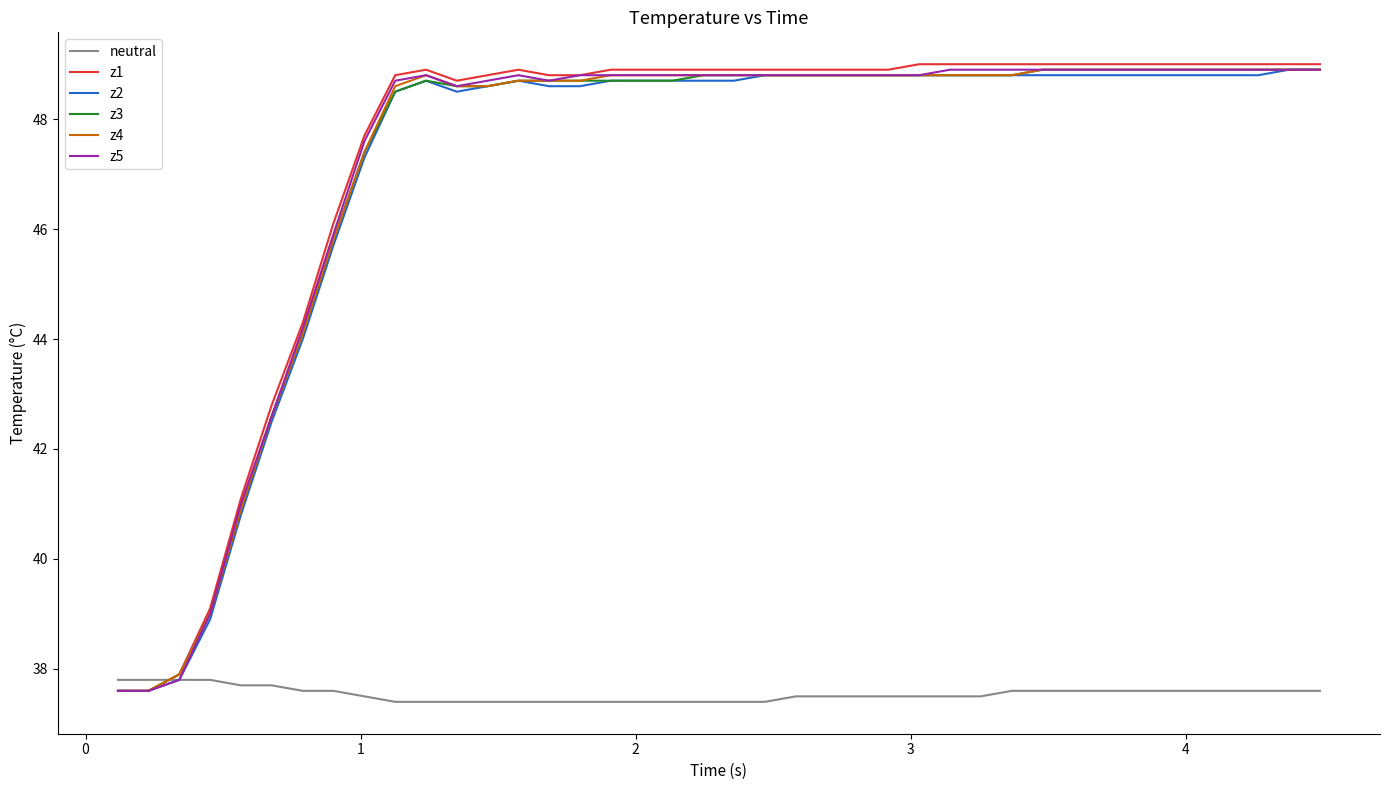

Which series has the widest spread of values?

z1